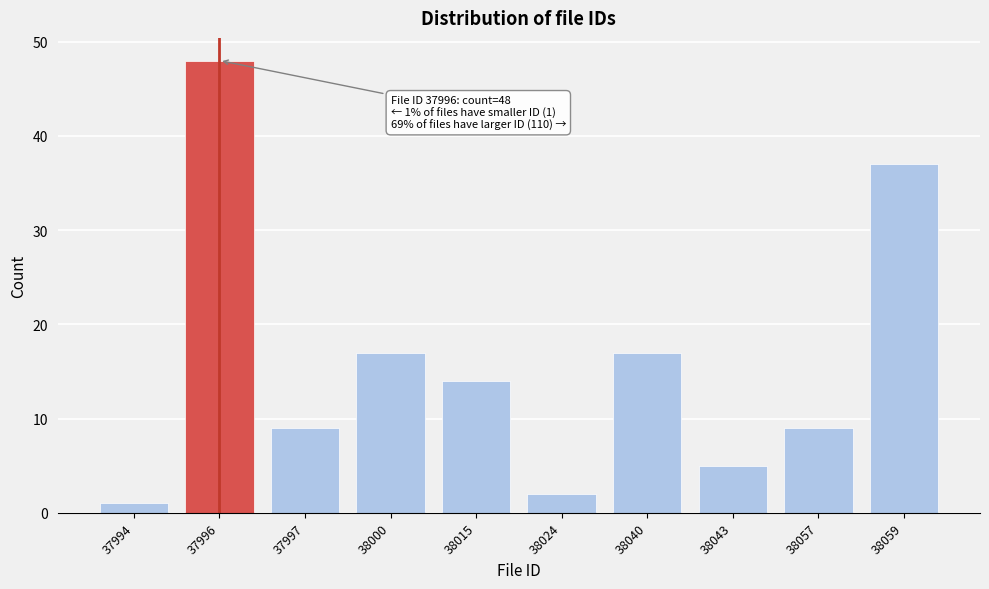

Reading right to left, list all the values displayed in this chart.

38059=37	38057=9	38043=5	38040=17	38024=2	38015=14	38000=17	37997=9	37996=48	37994=1